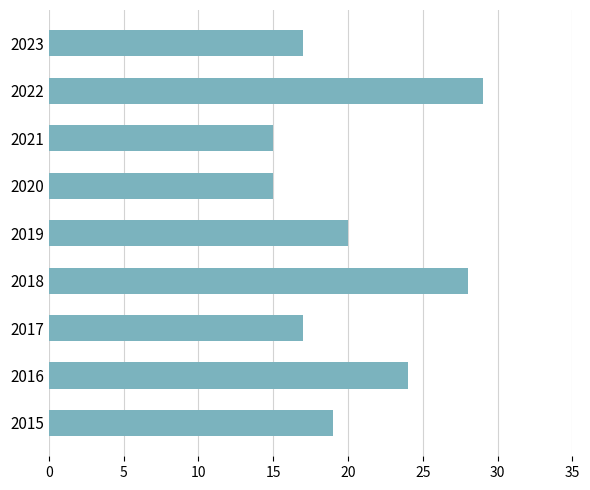

Which category has the highest value across all series?

2022